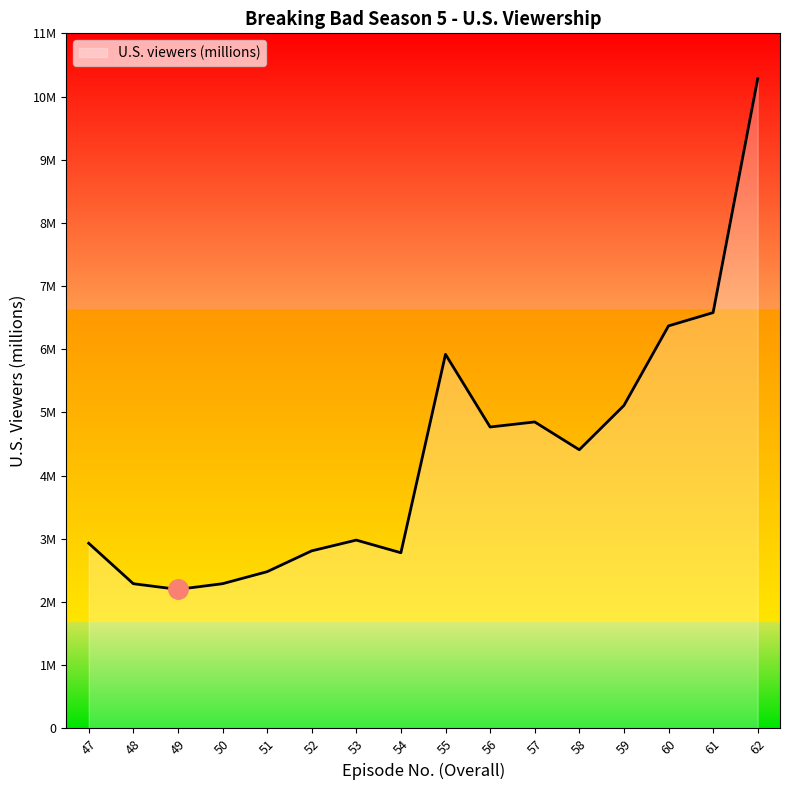

Reading left to right, what are all the values shown in this chart?

2.9	2.3	2.2	2.3	2.5	2.8	3.0	2.8	5.9	4.8	4.8	4.4	5.1	6.4	6.6	10.3